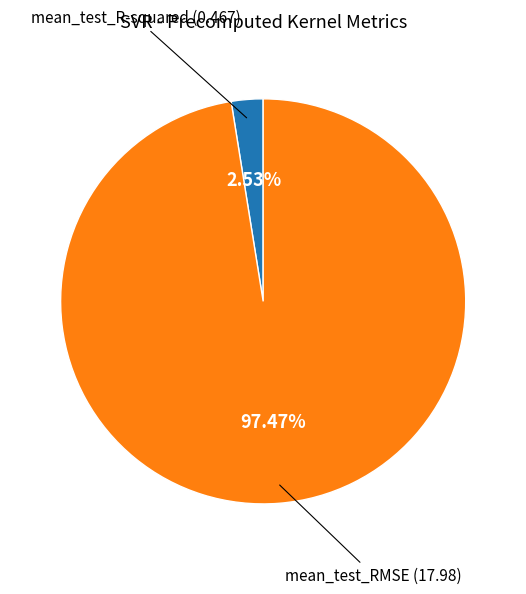

Which slice is the smallest?

mean_test_R-squared